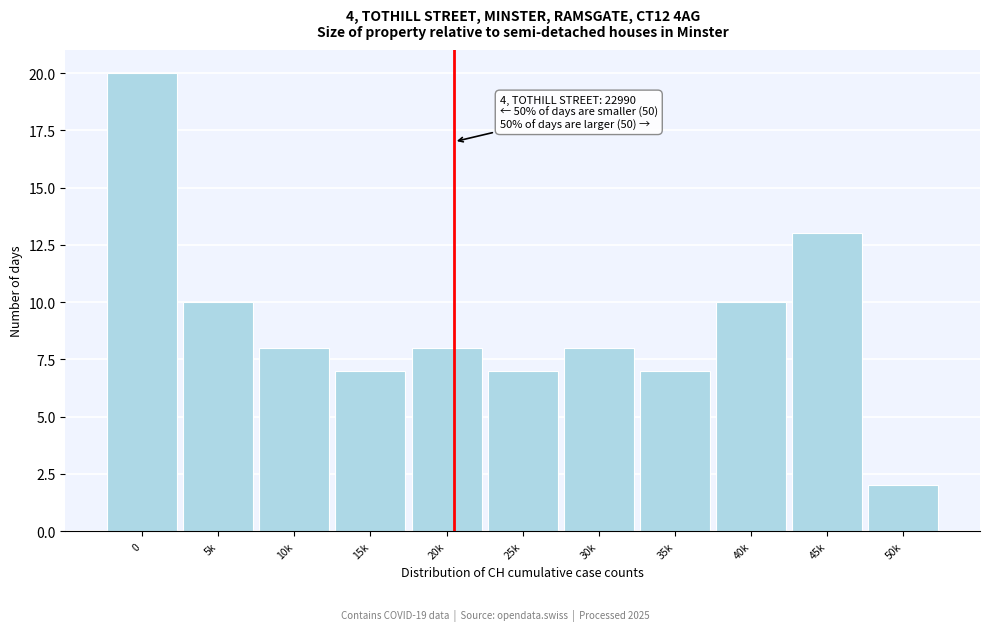

Reading left to right, list all the values displayed in this chart.

0=20	5k=10	10k=8	15k=7	20k=8	25k=7	30k=8	35k=7	40k=10	45k=13	50k=2